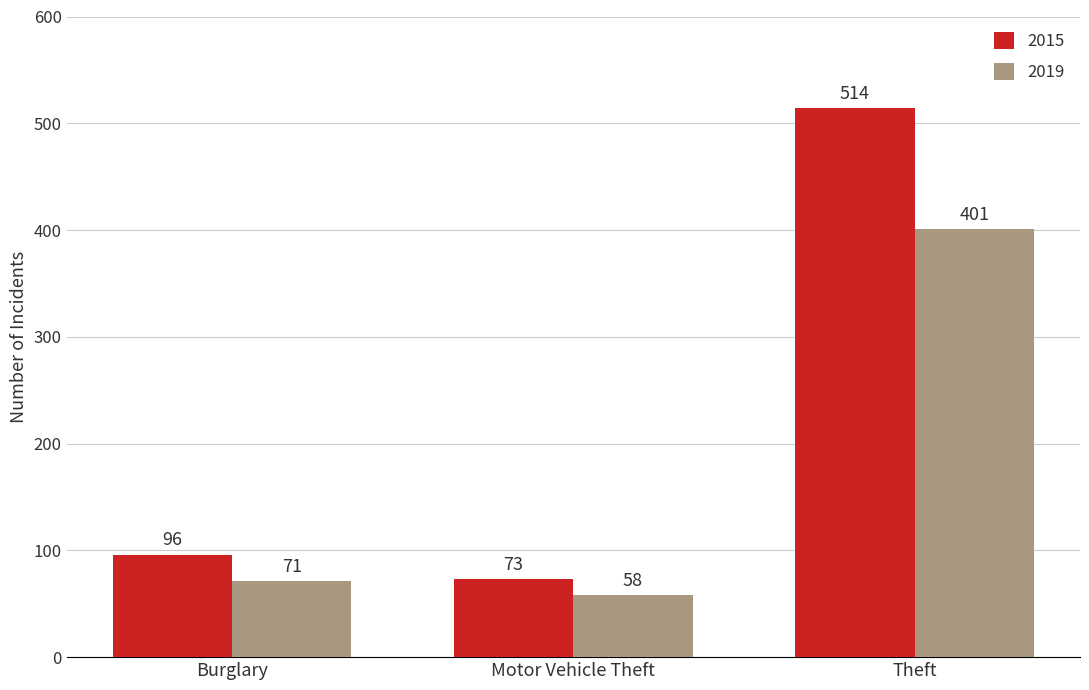

Where is 2019 nearest to the value 229?

Burglary